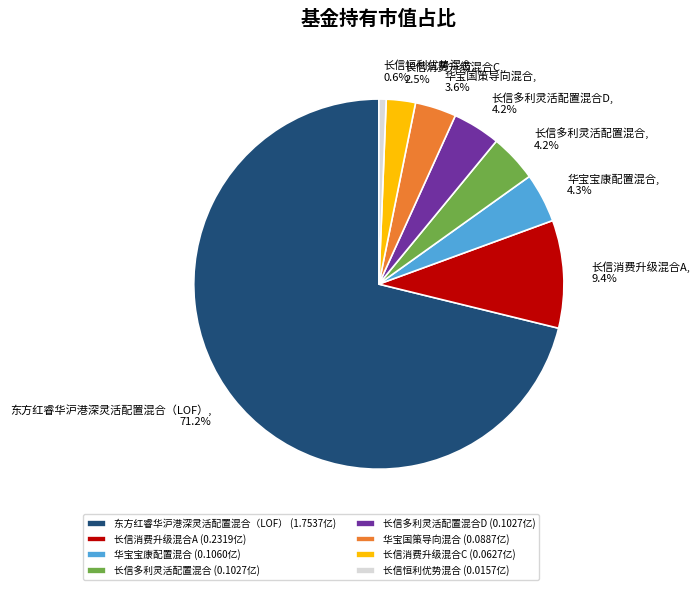

Which category has the smallest portion of the pie?

长信恒利优势混合